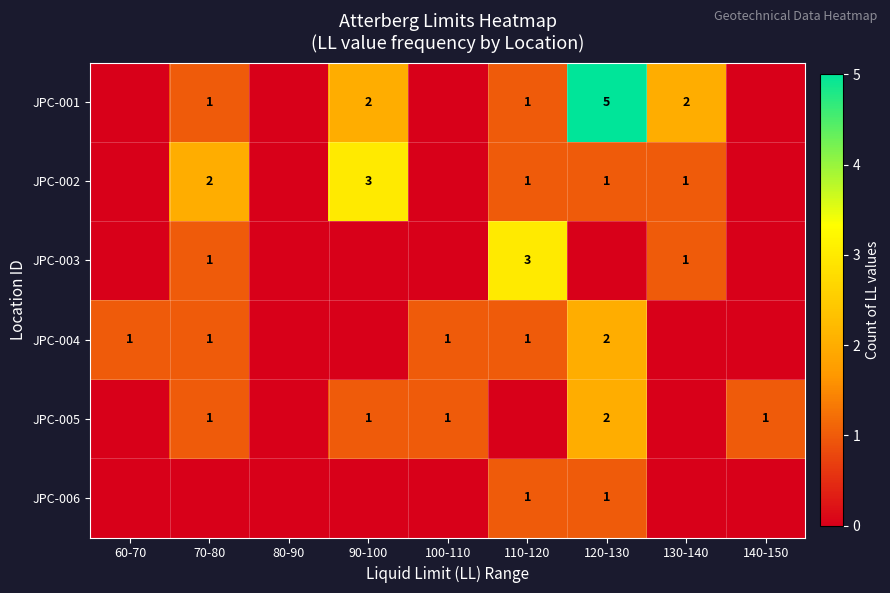

The JPC-004 series shows 1 at 70-80. True or false?

True